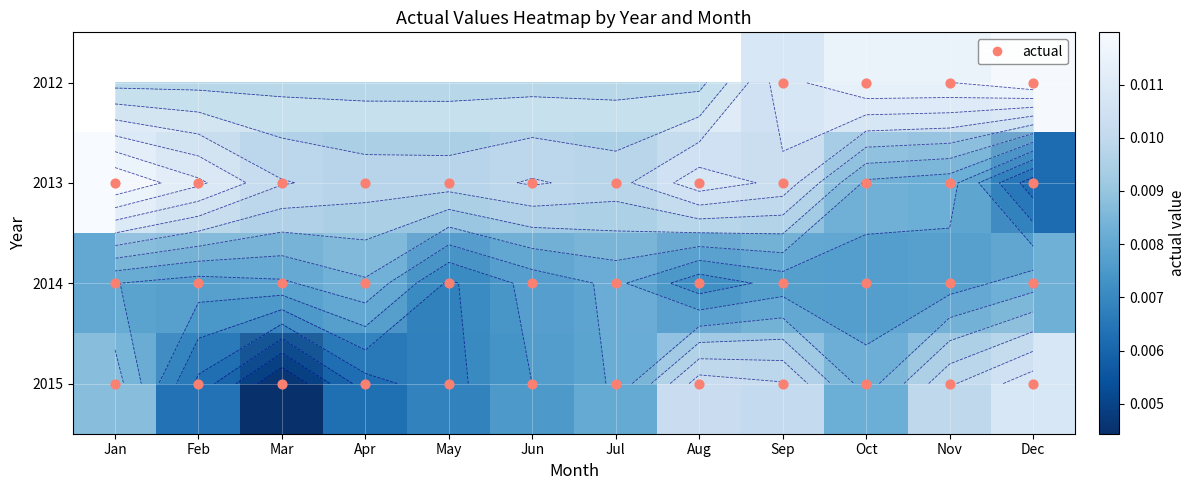

At Aug, list the series in order from smallest to largest.

2014, 2012, 2015, 2013